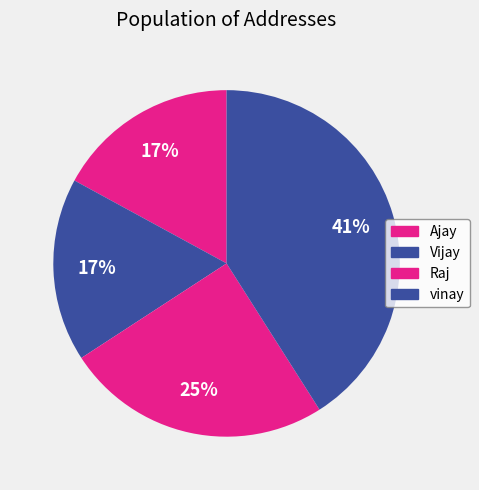

Which slice is the smallest?

Ajay